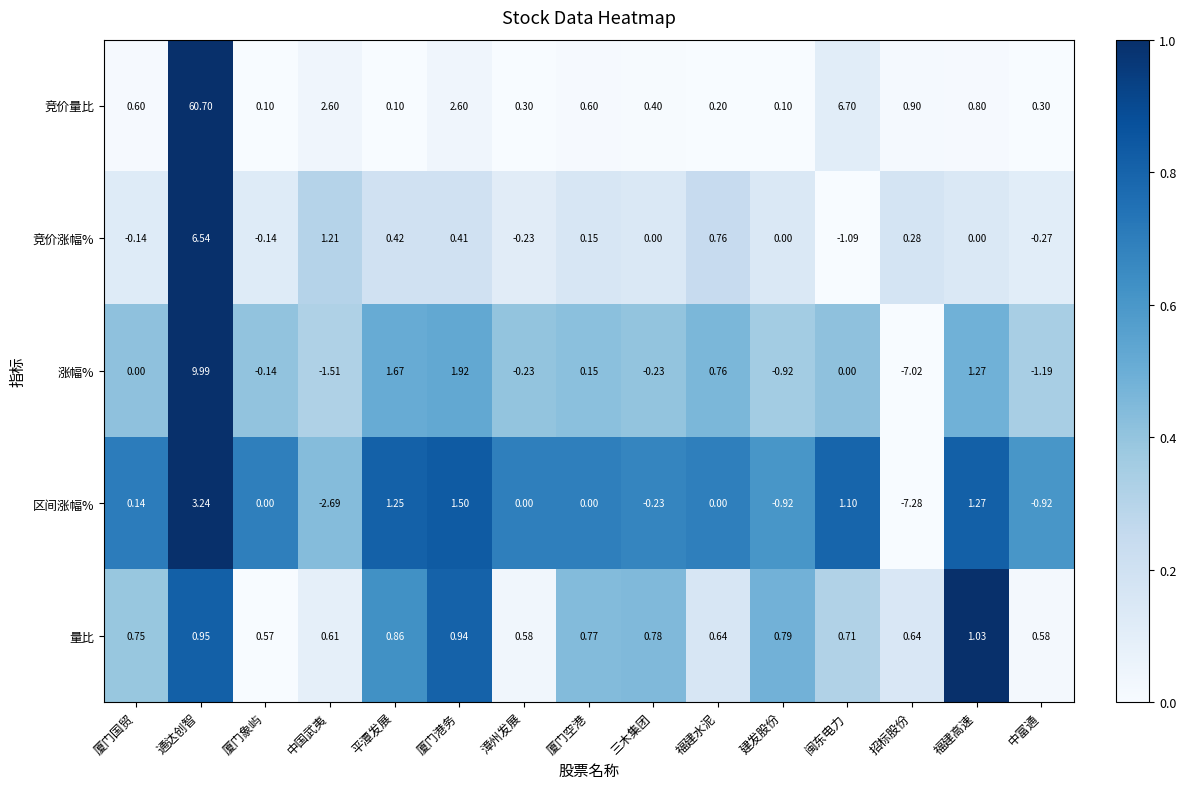

Rank the series at 闽东电力 from highest to lowest value.

竞价量比, 区间涨幅%, 量比, 涨幅%, 竞价涨幅%